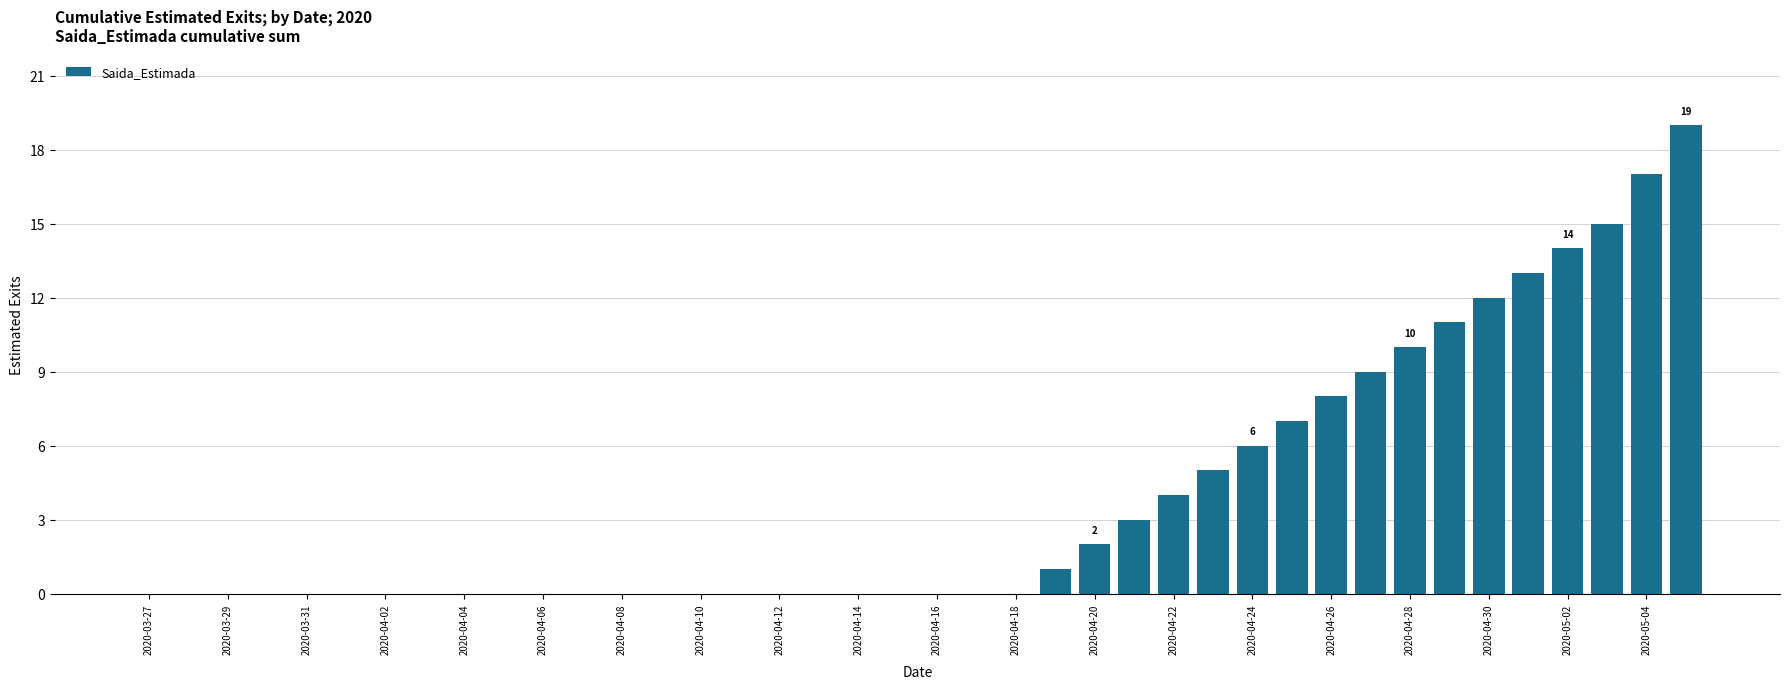

What is the sum of all values?

156